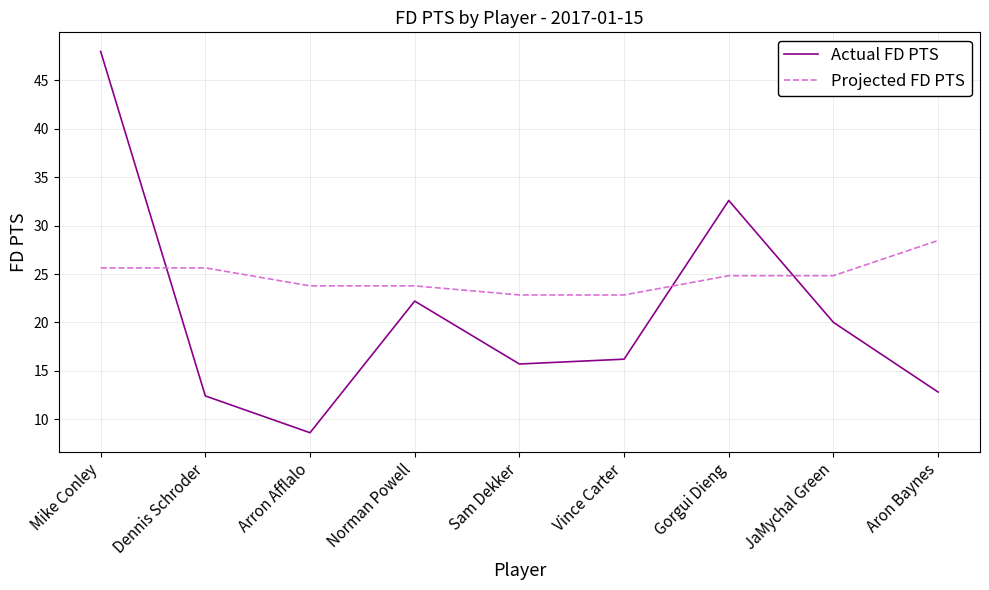

What is the average value of the Projected FD PTS series?

24.7